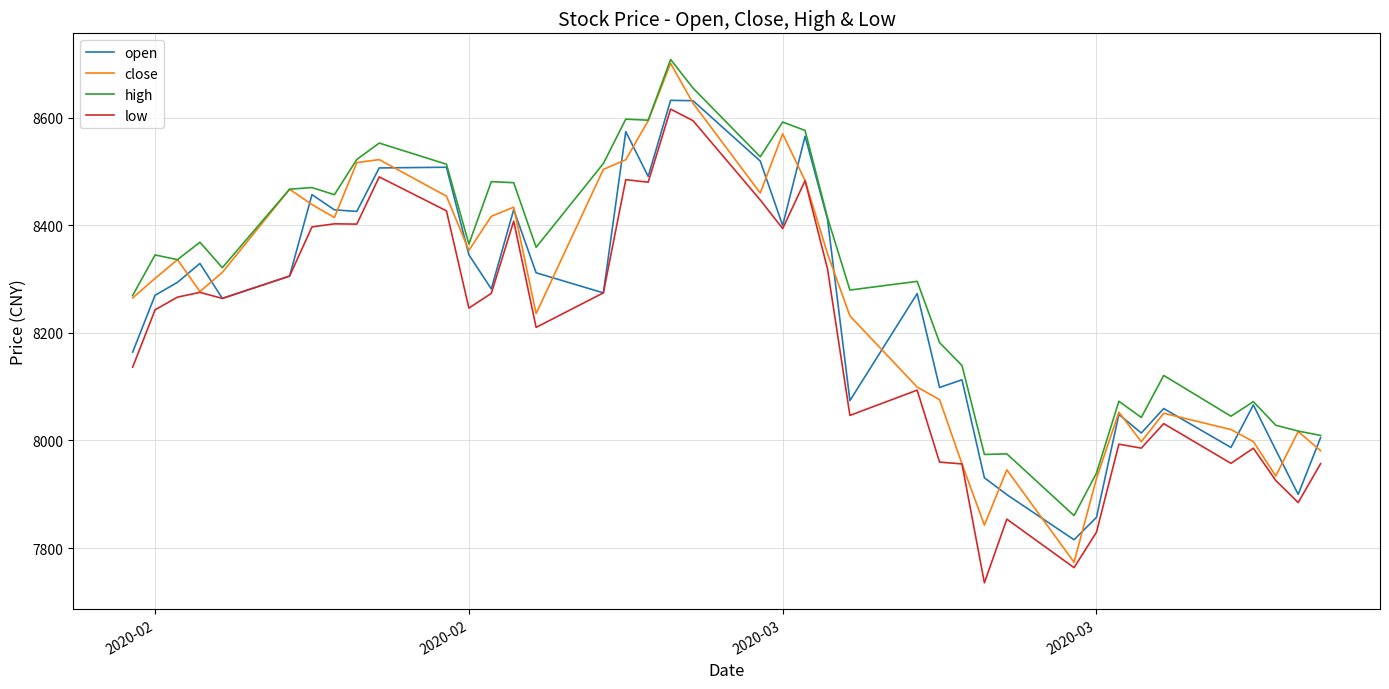

True or false: high and low intersect in this chart.

False